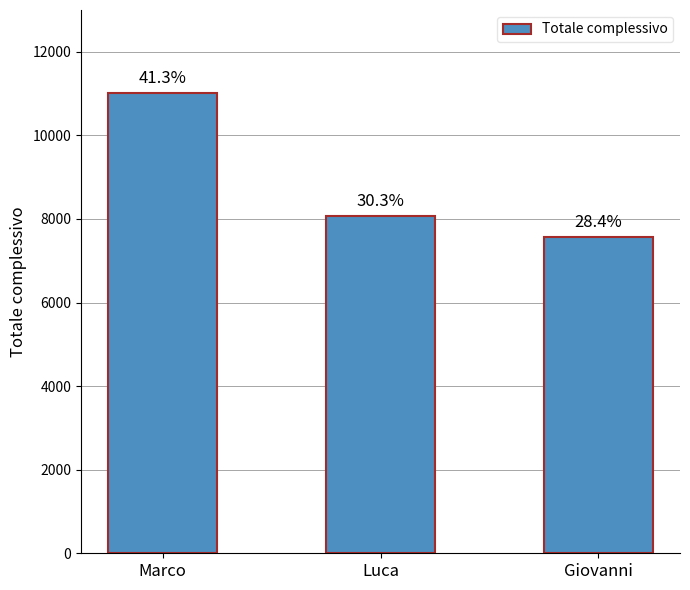

List the labels in order of value, largest first.

Marco, Luca, Giovanni